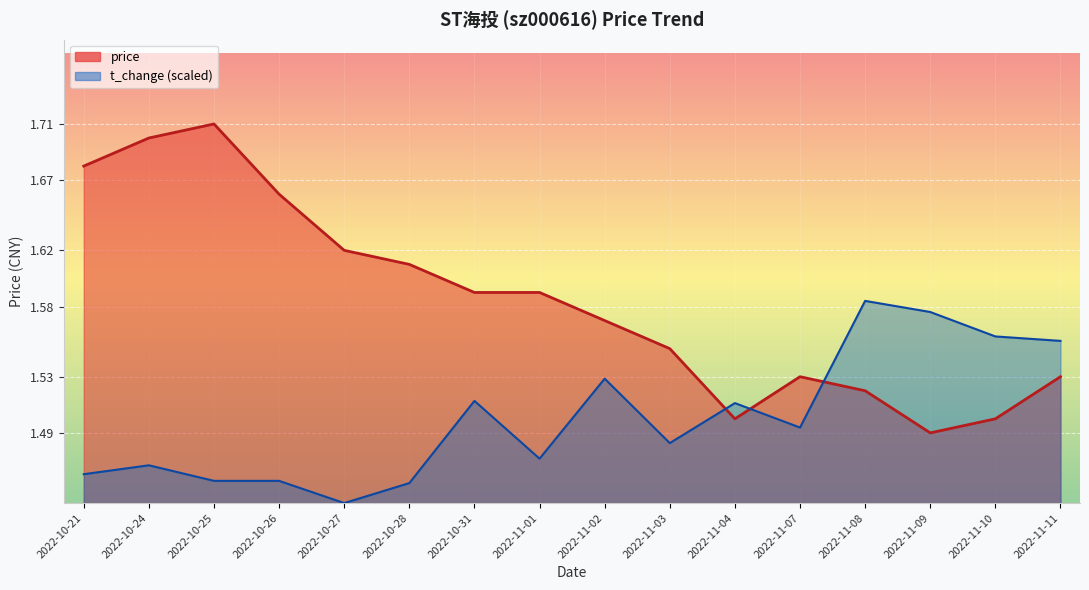

What is the average value?

1.6